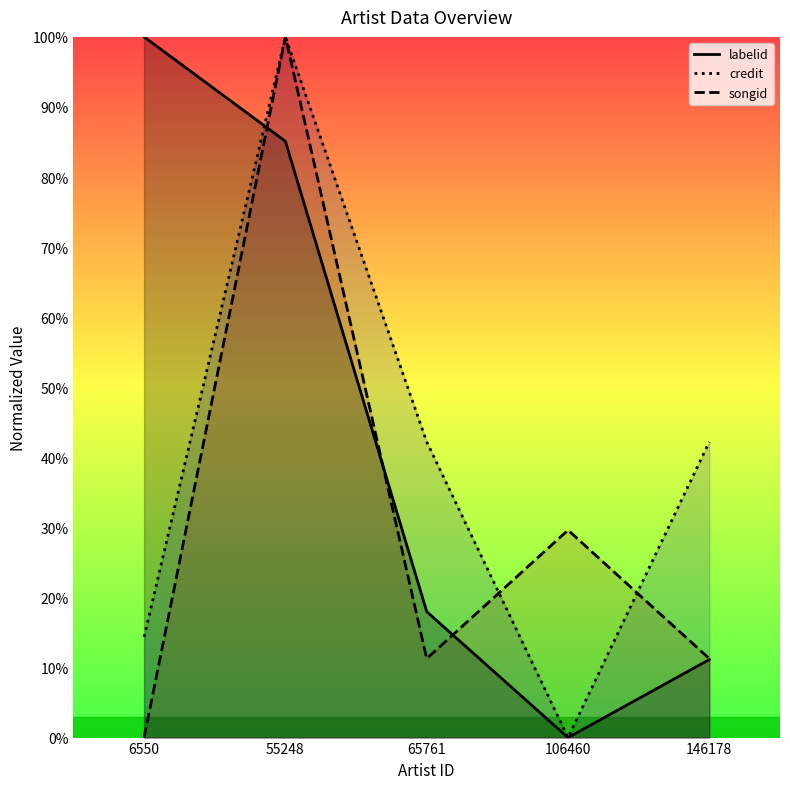

Is the value of labelid at 106460 greater than the value of songid at 6550?

No